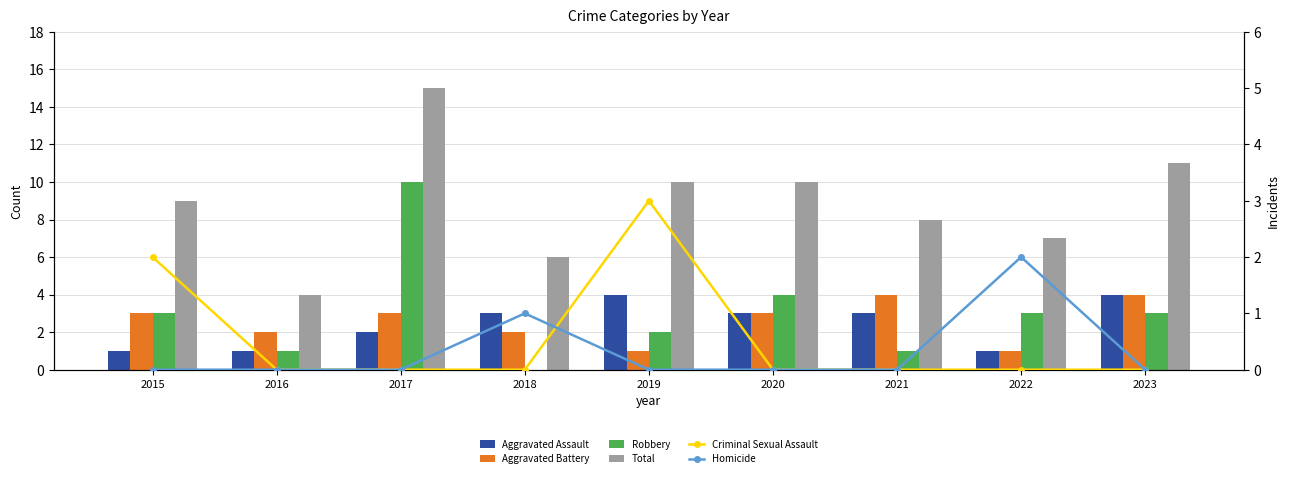

Reading left to right, what are all the values shown in this chart?

Aggravated Assault: 1	1	2	3	4	3	3	1	4
Aggravated Battery: 3	2	3	2	1	3	4	1	4
Robbery: 3	1	10	0	2	4	1	3	3
Total: 9	4	15	6	10	10	8	7	11
Criminal Sexual Assault: 2	0	0	0	3	0	0	0	0
Homicide: 0	0	0	1	0	0	0	2	0